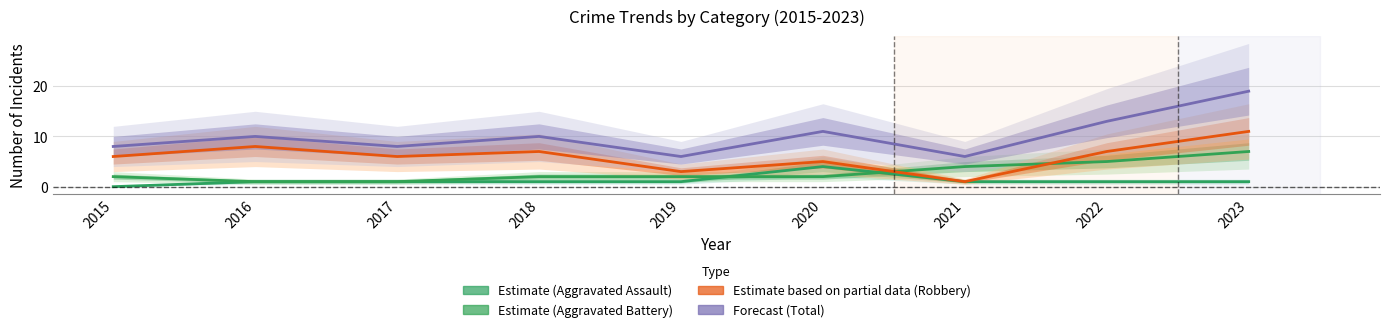

Is the value of Estimate at 2021 greater than the value of Forecast at 2018?

No